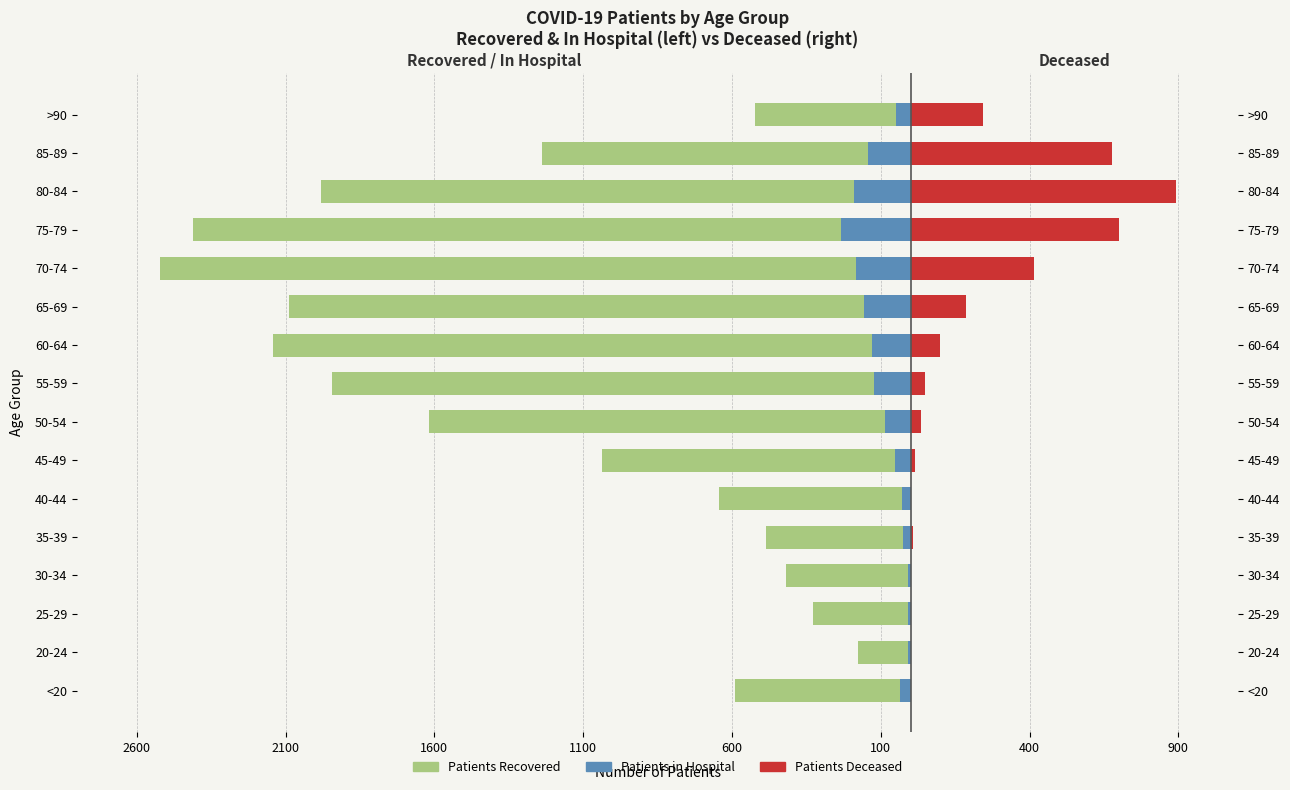

What is the average value of the patients_in_hospital series?

-91